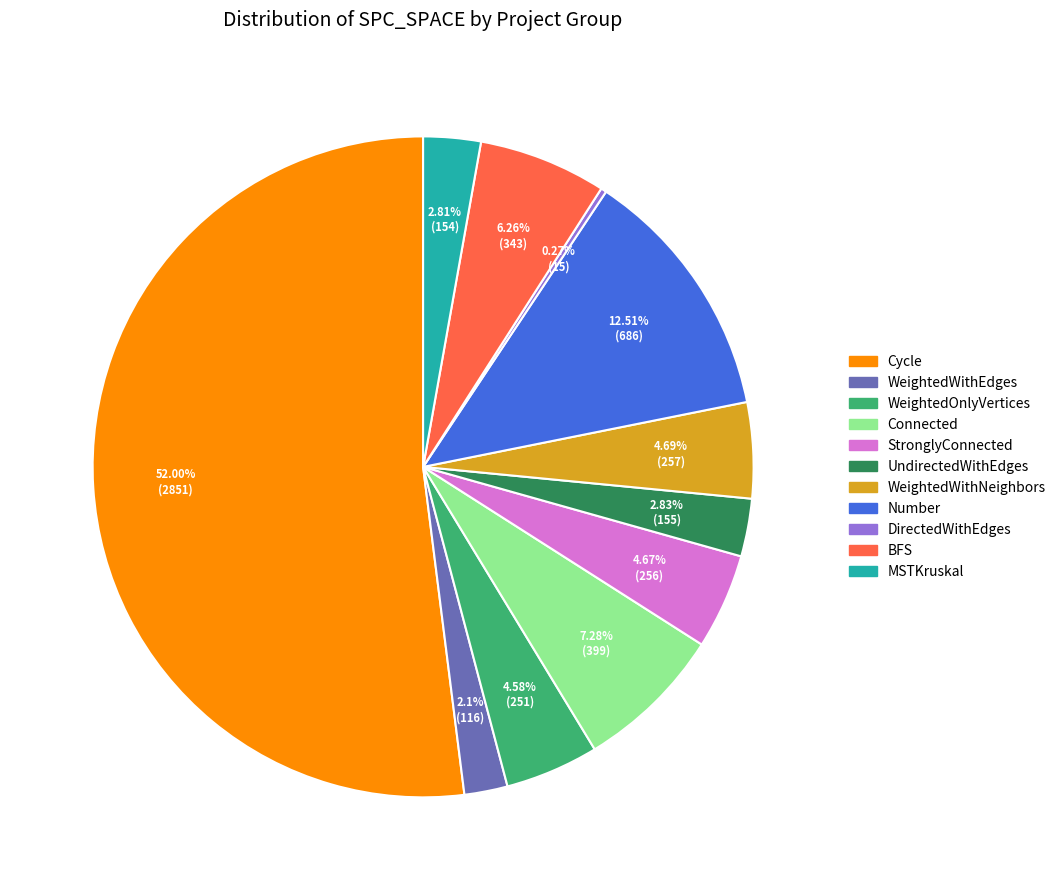

Is there a majority slice in this chart?

Yes